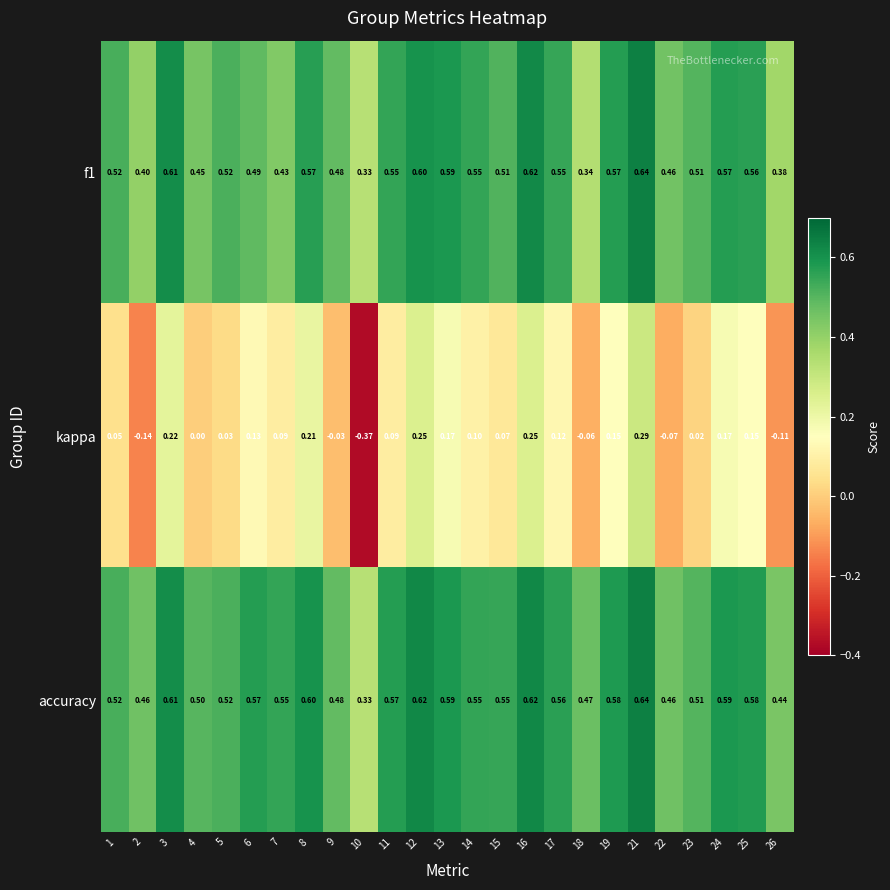

What is the total value across all series at 19?

1.3